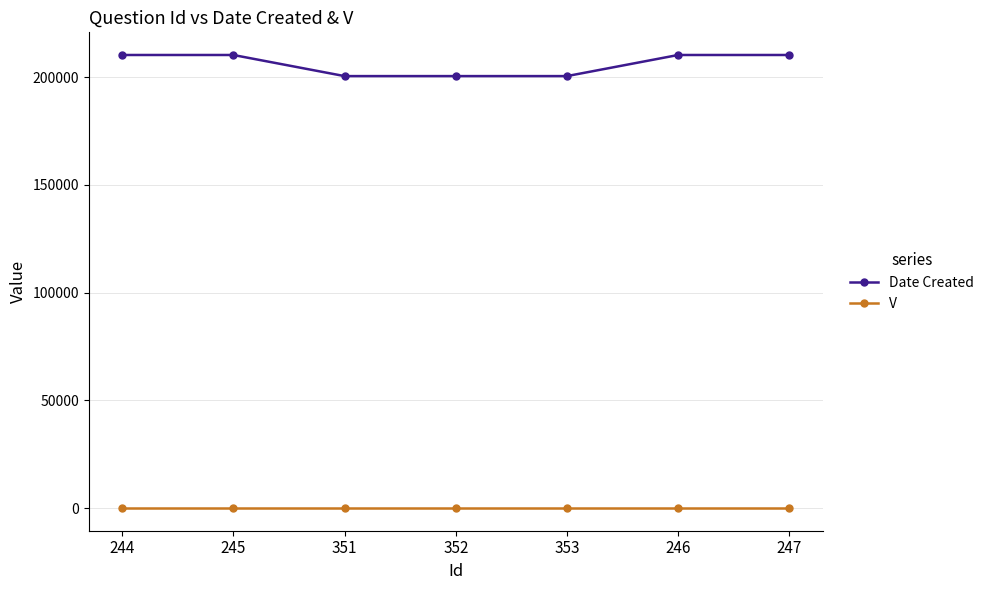

Reading left to right, transcribe all the data shown in this chart.

Date Created: 244=210216	245=210216	351=200421	352=200421	353=200421	246=210216	247=210216
V: 244=1	245=1	351=1	352=1	353=1	246=1	247=1